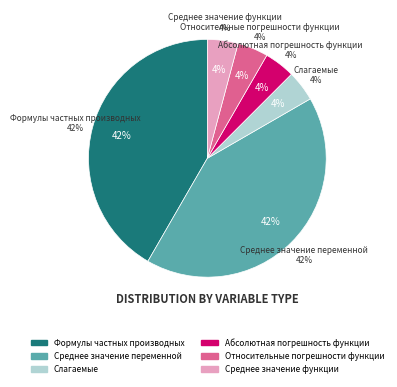

Is it true that Относительные погрешности функции is 10% of the pie?

False